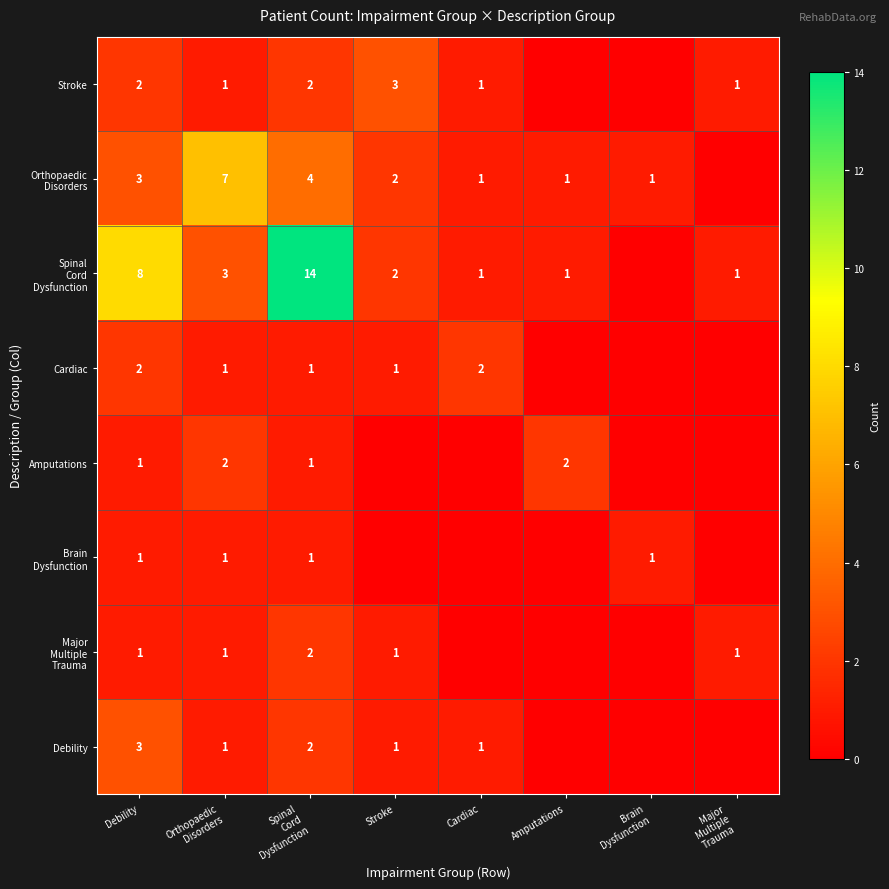

Is it true that Cardiac equals 2 at Debility?

True